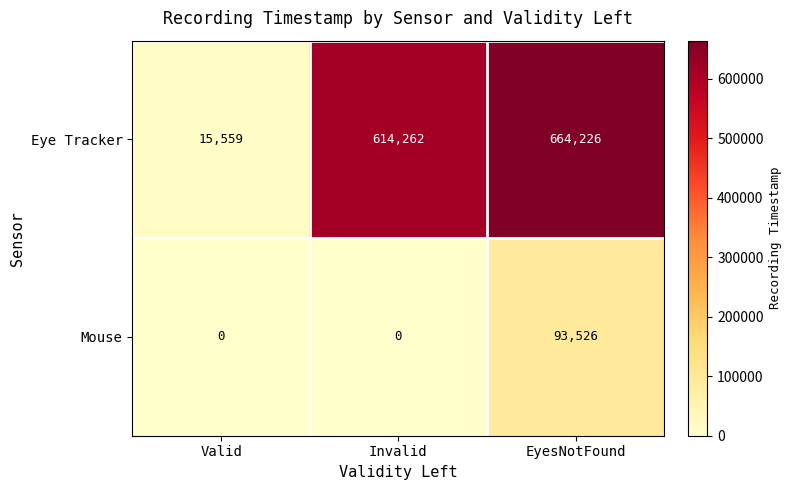

Reading right to left, what are all the values shown in this chart?

Eye Tracker: 664226	614262	15559
Mouse: 93526	0	0